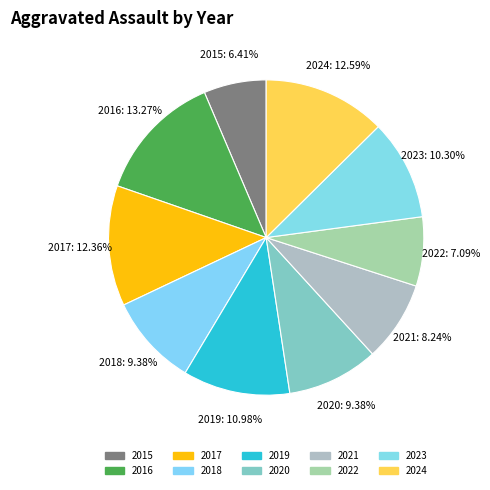

Approximately how many times larger is the value at 2020 compared to 2019?

0.9